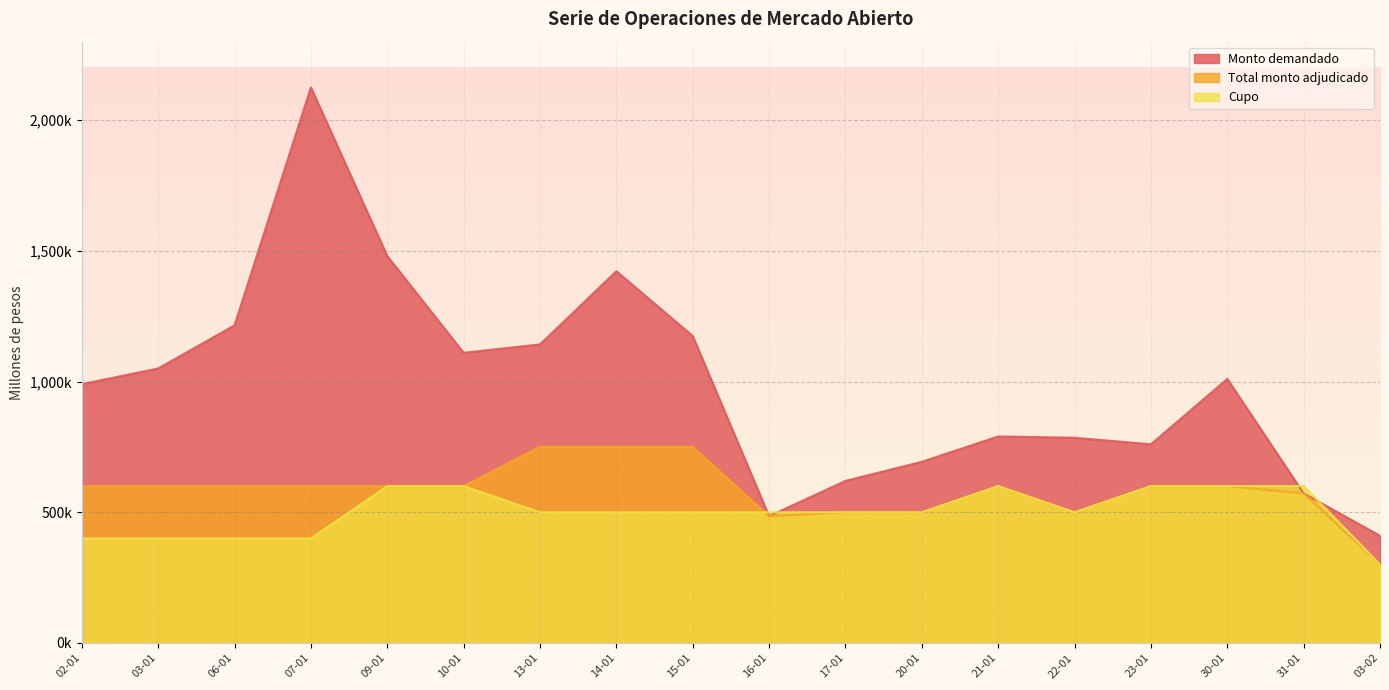

At which category is the sum across all series the highest?

07-01